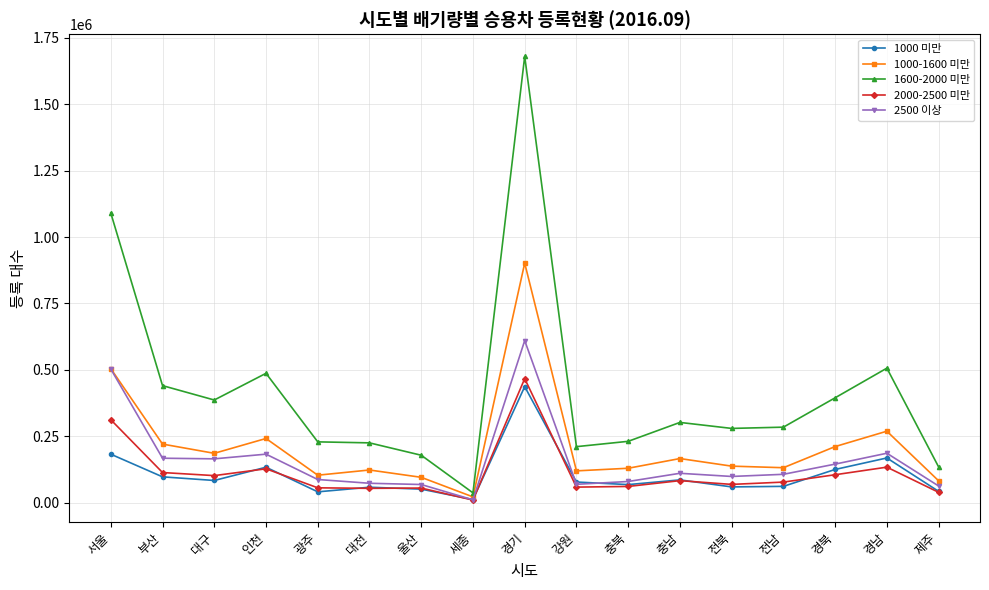

At which category is the sum across all series the highest?

경기